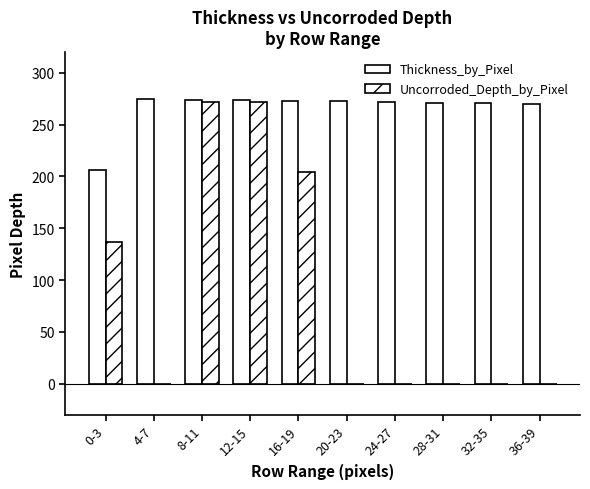

Which has a higher value, 0-3 or 16-19?

16-19